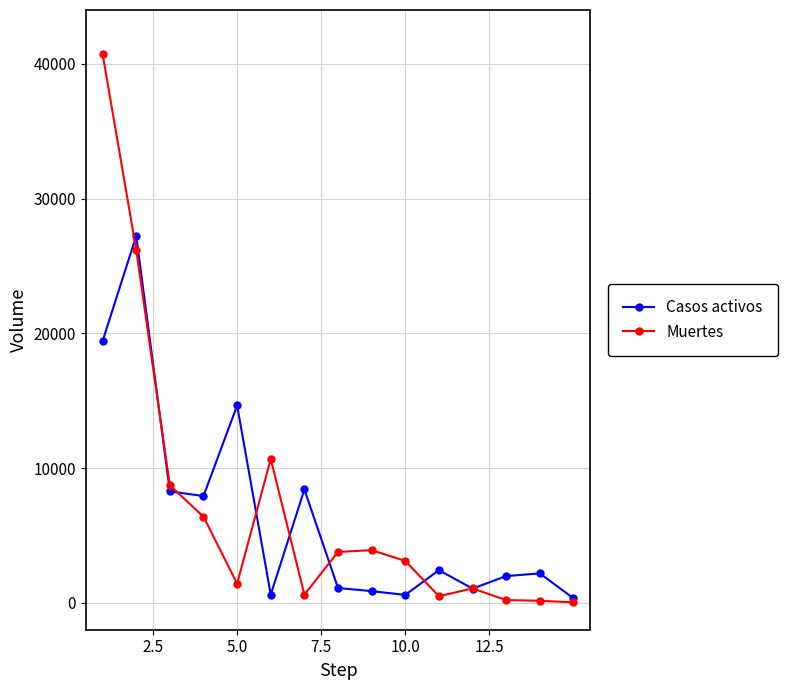

Rank the series by their maximum value, from lowest to highest.

Casos activos, Muertes